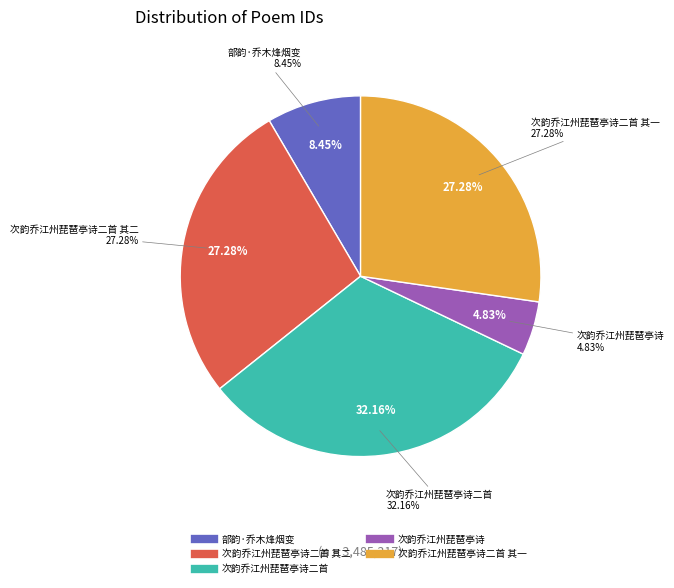

What is the smallest slice in the pie chart?

次韵乔江州琵琶亭诗